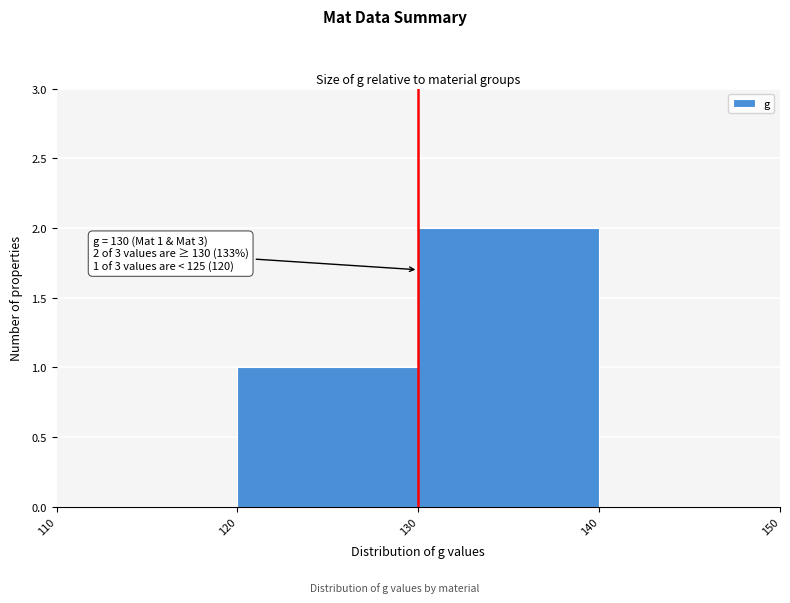

Over which range of the x-axis is the bar tallest?

130 to 140